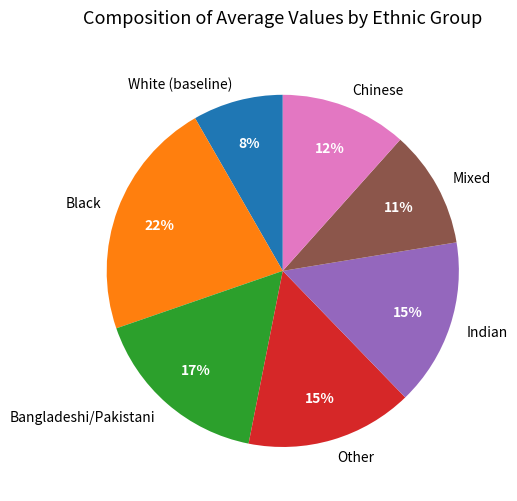

Count the number of slices in the pie.

7